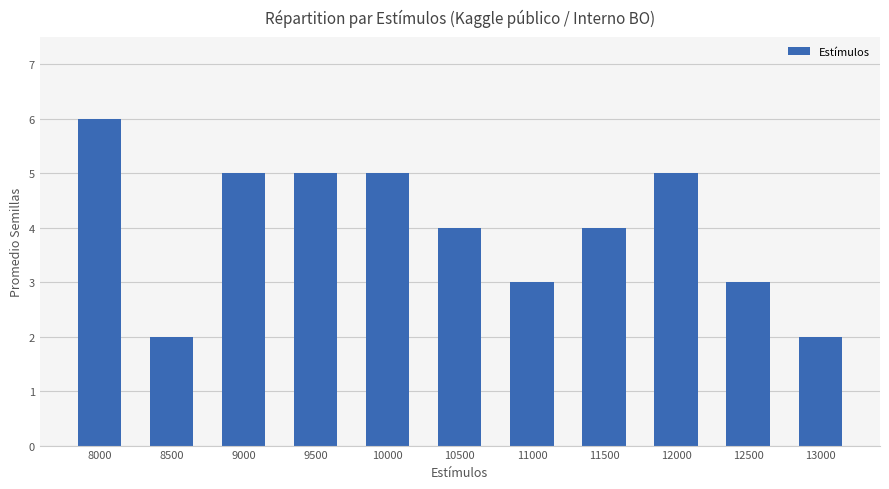

What is the change in value from 9500 to 13000?

-3